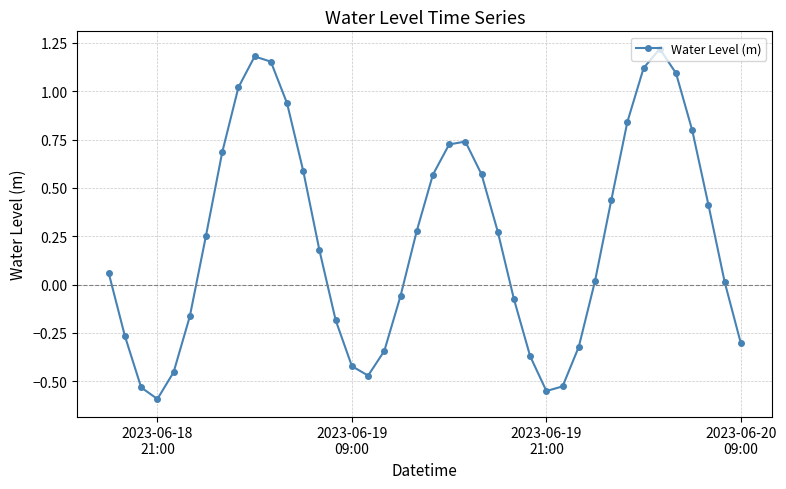

How many values are above zero?

24